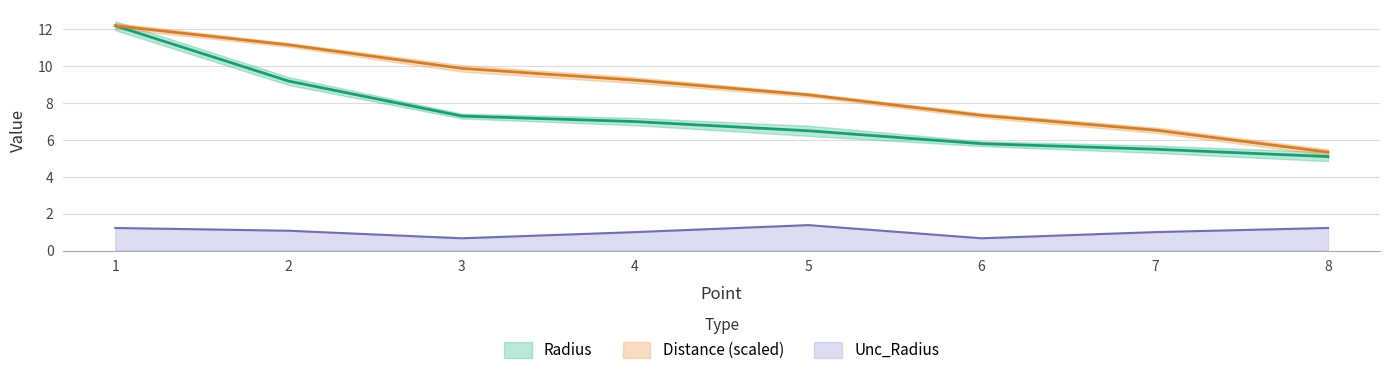

True or false: Distance and Unc_Radius intersect in this chart.

False